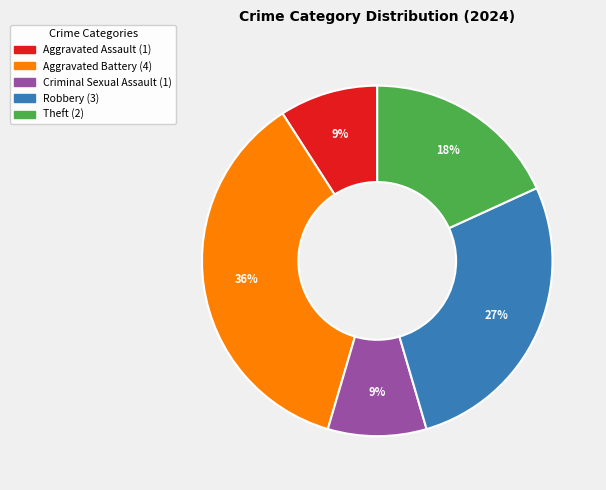

To the nearest percent, what is the difference between the largest and smallest slice percentages?

27%